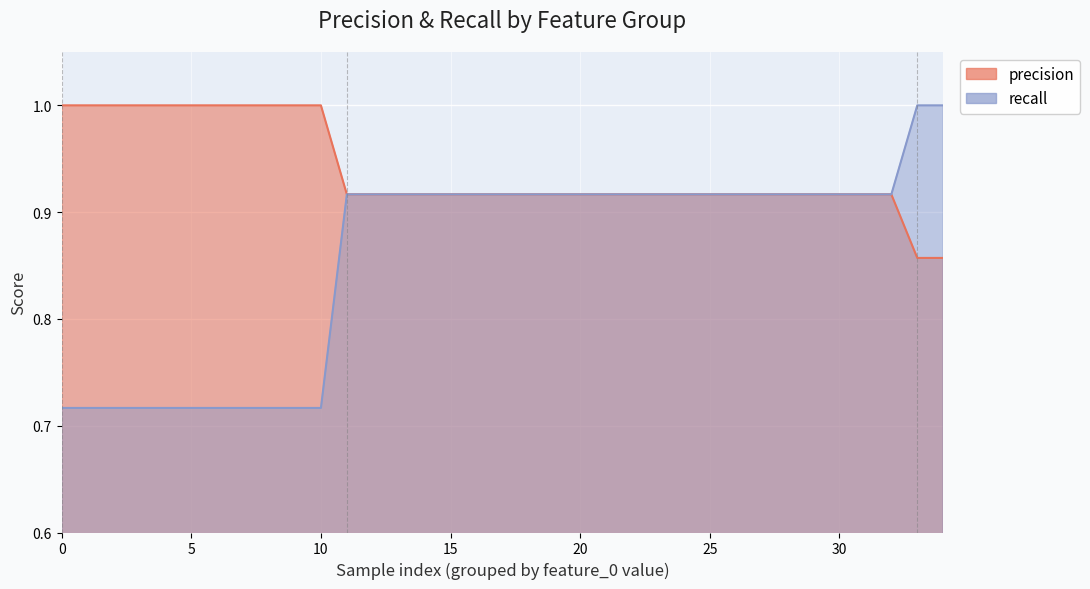

What is the total value across all series at 0?

1.7